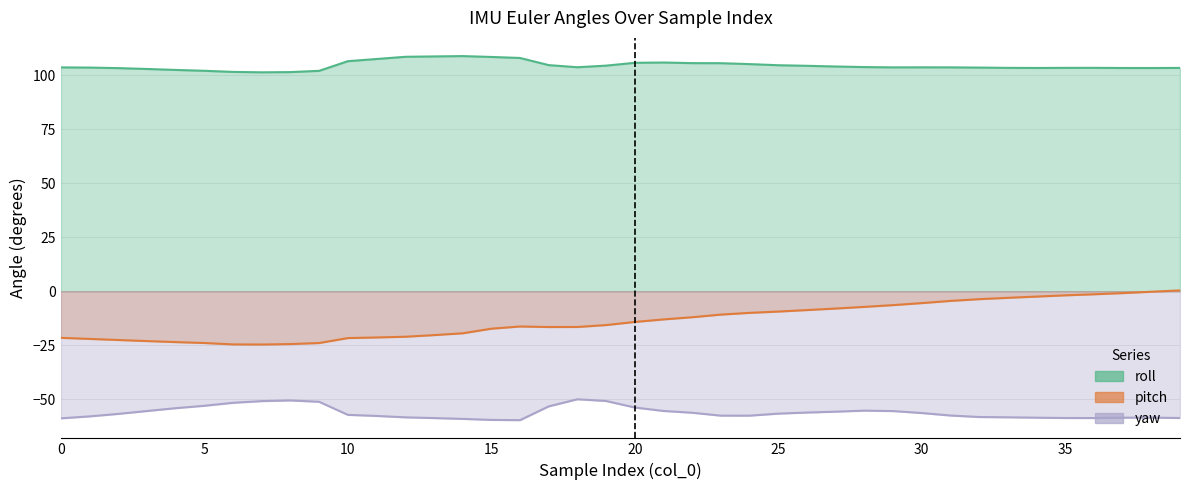

At which category does roll reach its first local peak?

14